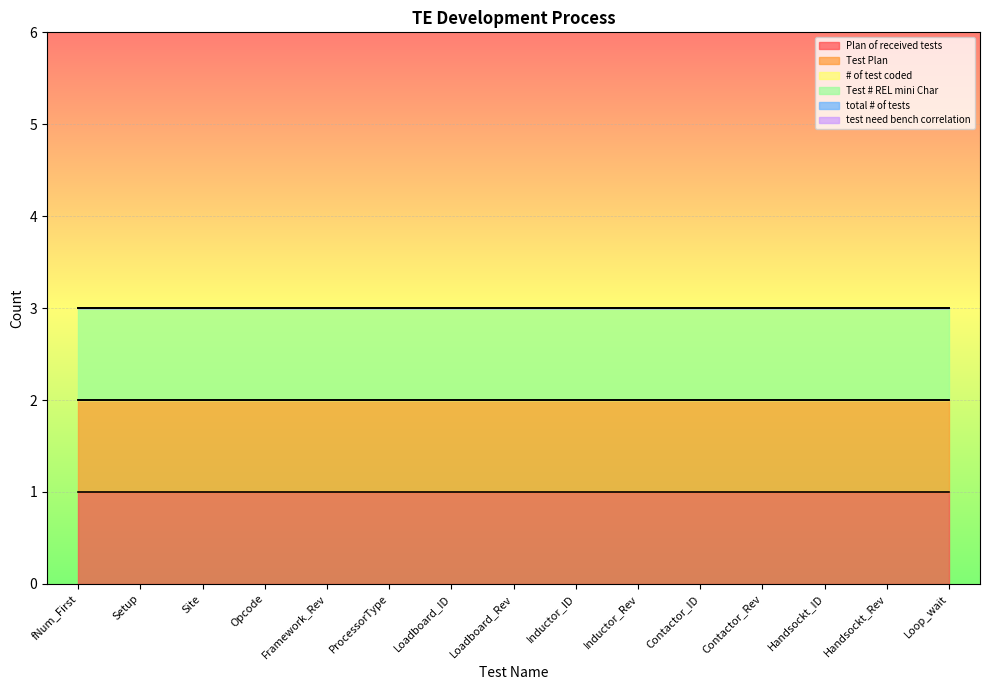

What is the value of the Plan of received tests point at the 13th from the left?

1